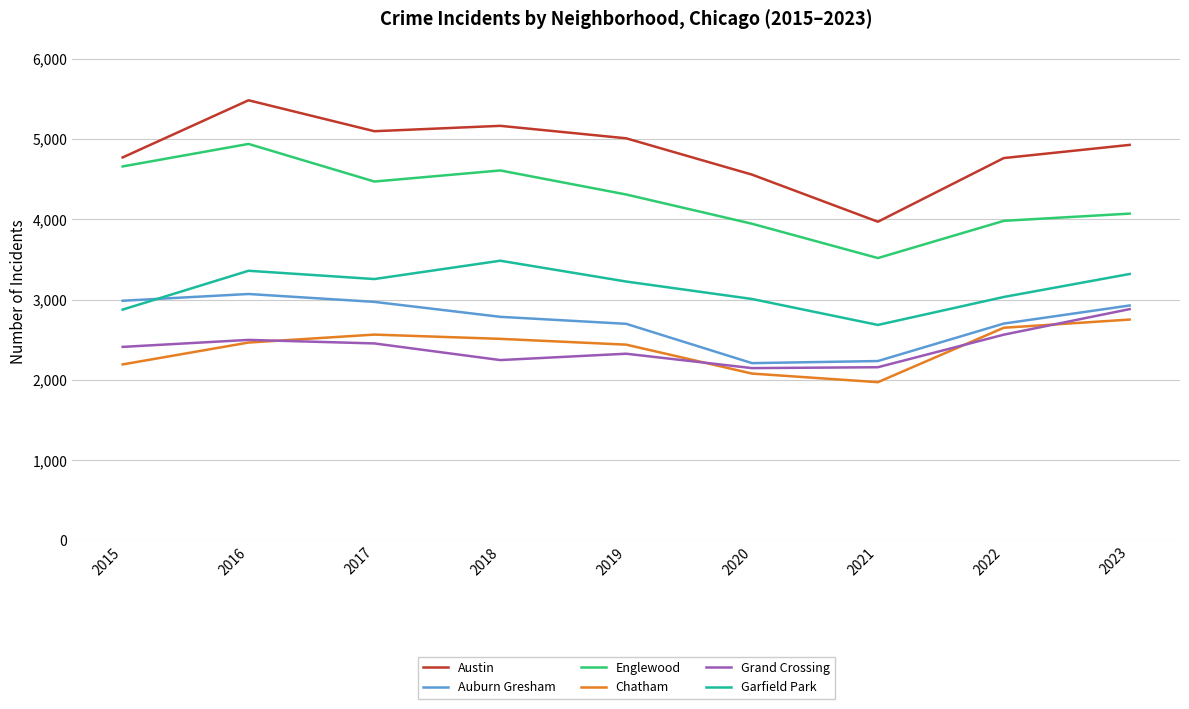

What is the difference between the maximum and minimum values in the Chatham series?

779